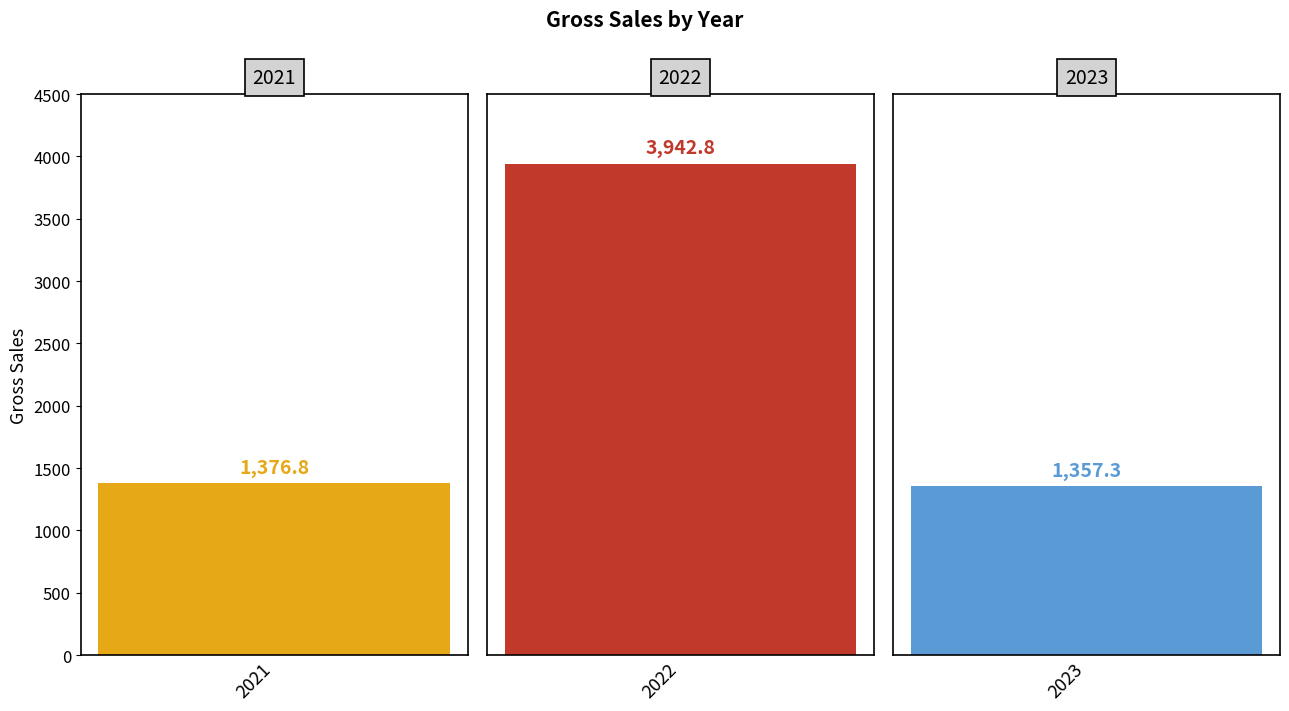

Rank the categories by value from lowest to highest.

2023, 2021, 2022